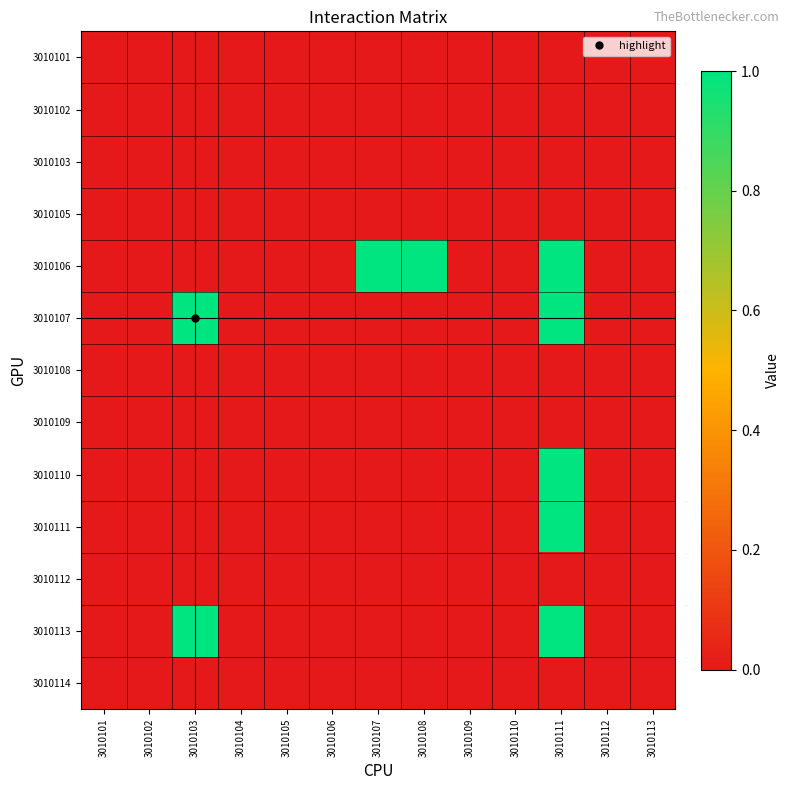

At which category is the sum across all series the highest?

3010111